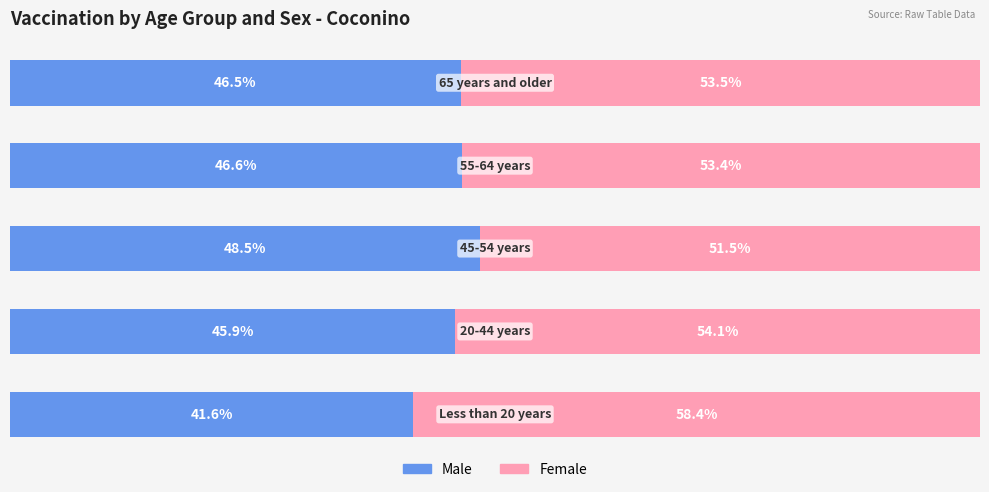

What are all the series names shown in the legend?

Male, Female